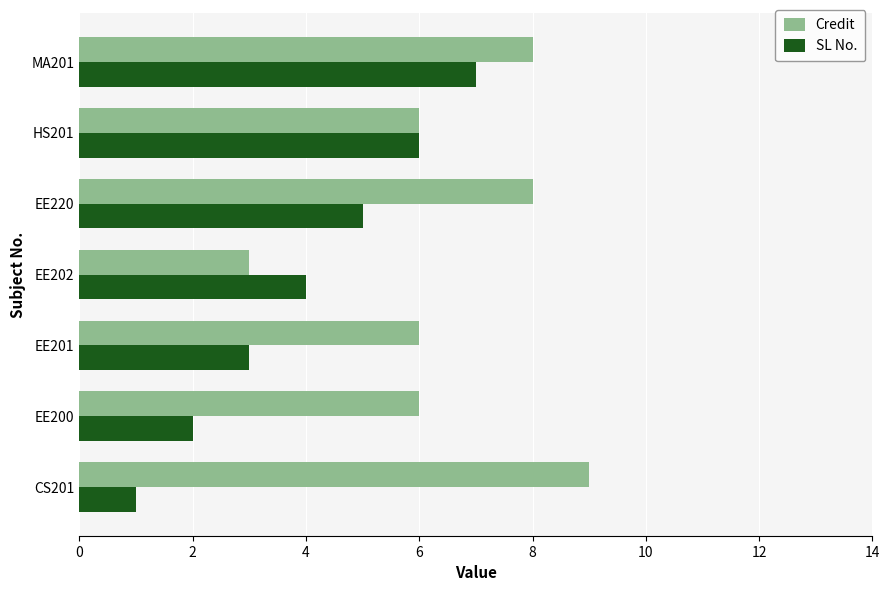

What is the total value across all series at EE220?

13